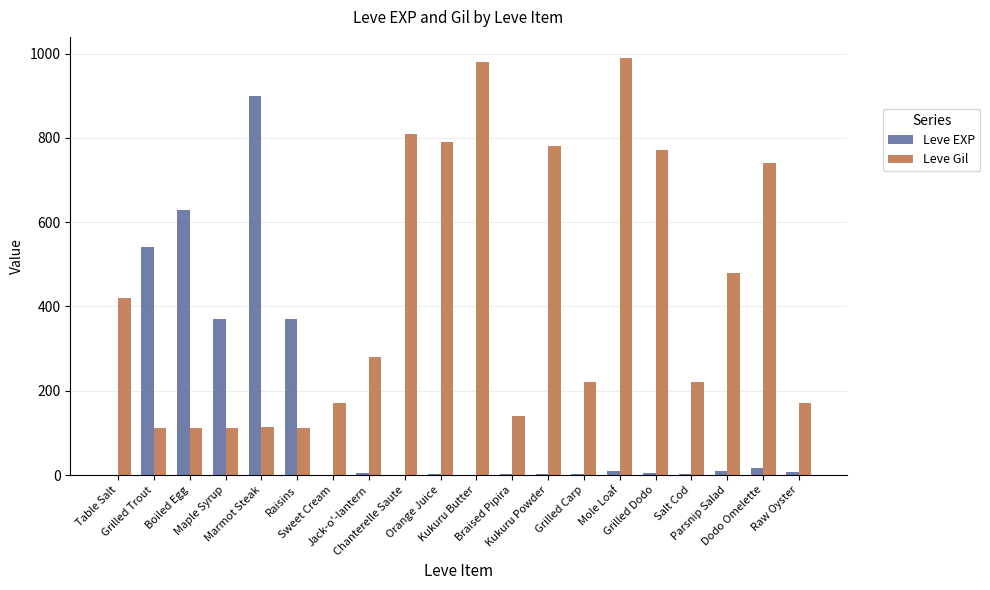

What is the sum of all Leve EXP values?

2881